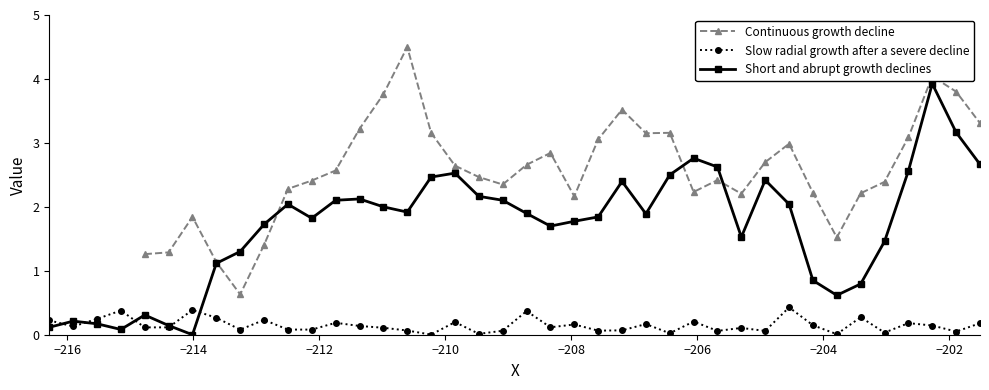

What is the maximum value for Short and abrupt growth declines?

3.9